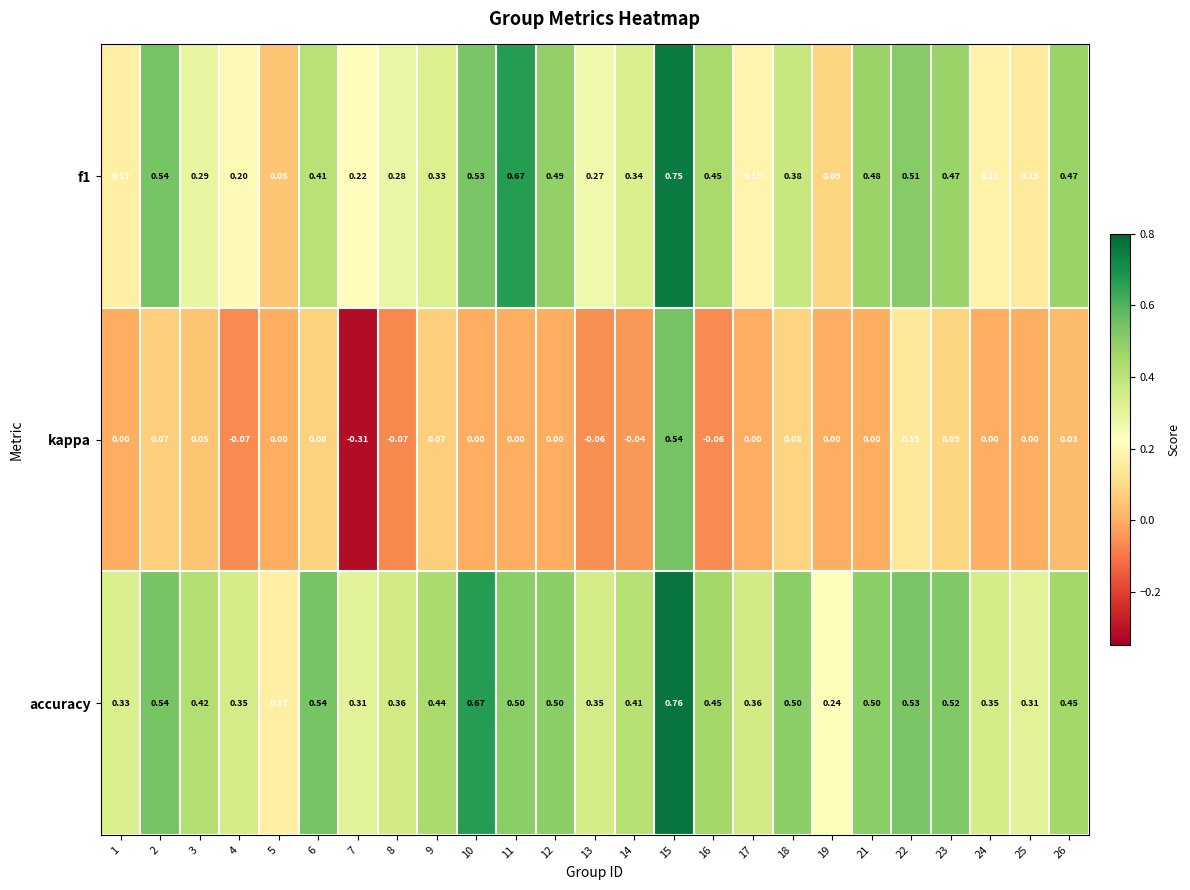

Which series has the largest total across all categories?

accuracy